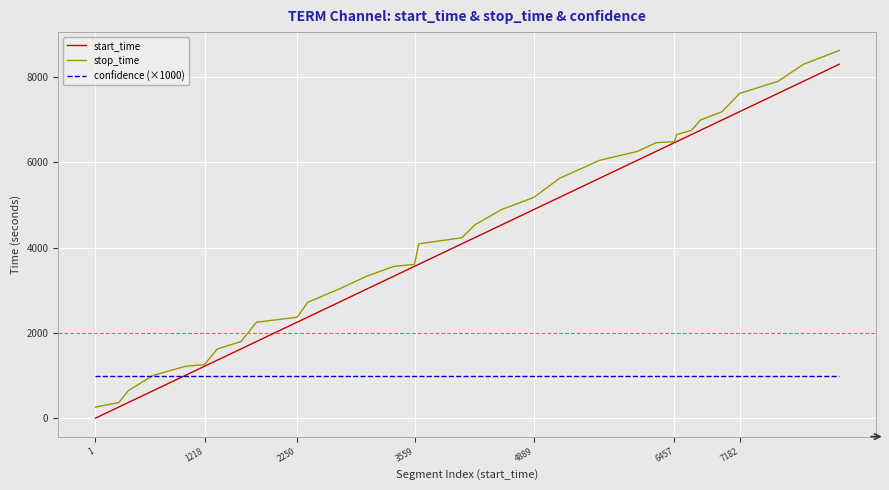

What are all the series names shown in the legend?

start_time, stop_time, confidence (×1000)